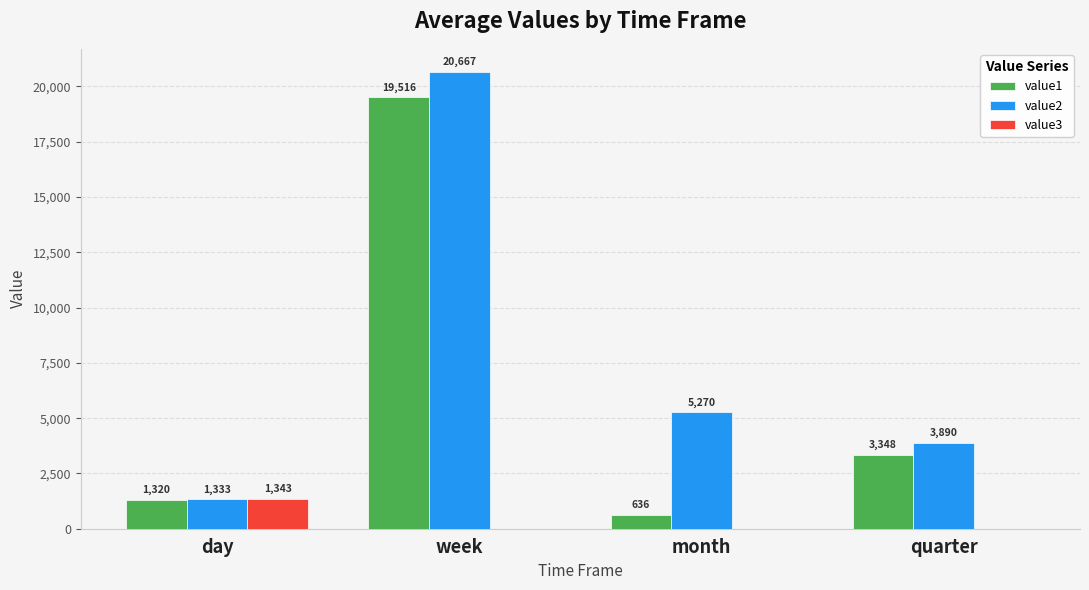

Is it true that value2 equals 3151.3 at month?

False